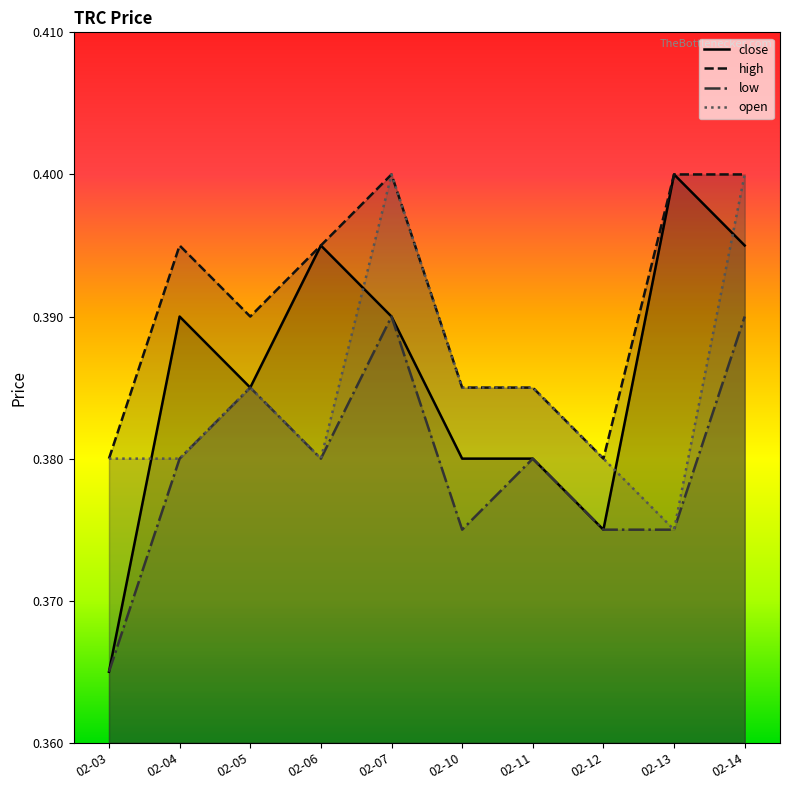

Which series has the largest total across all categories?

high